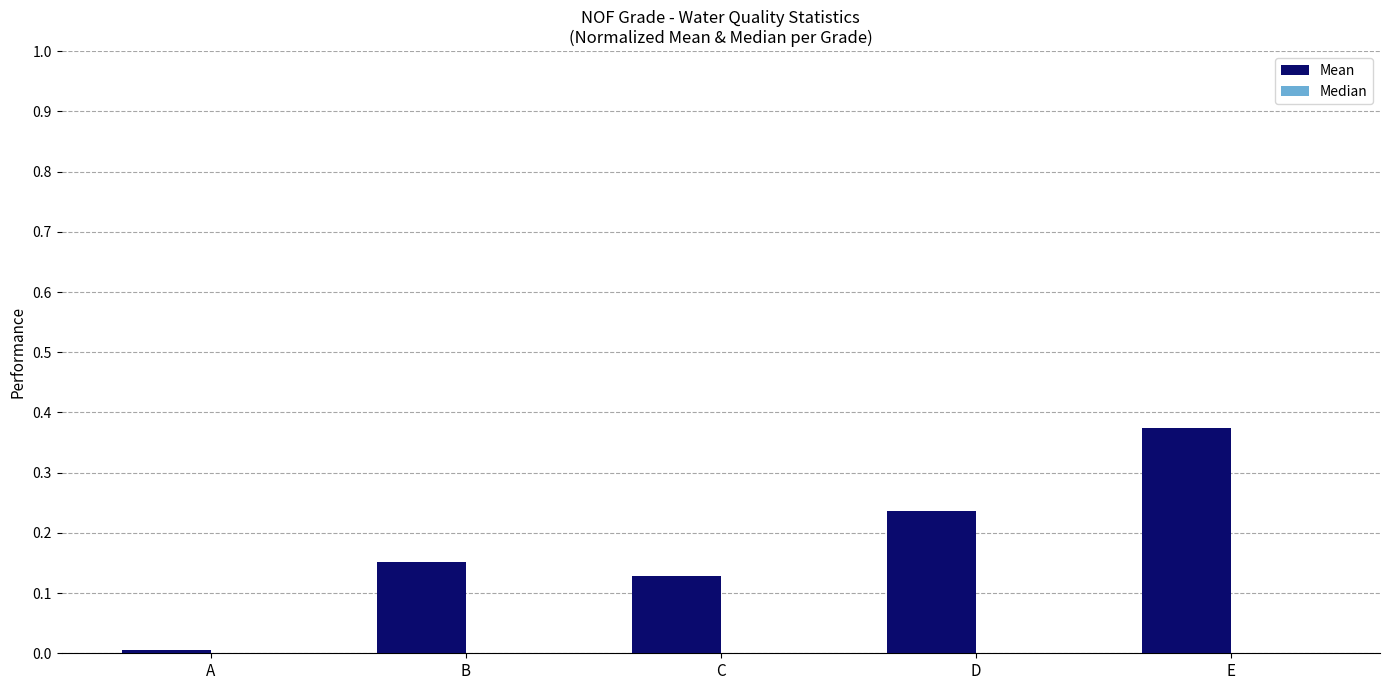

Between D and B, which is larger?

D